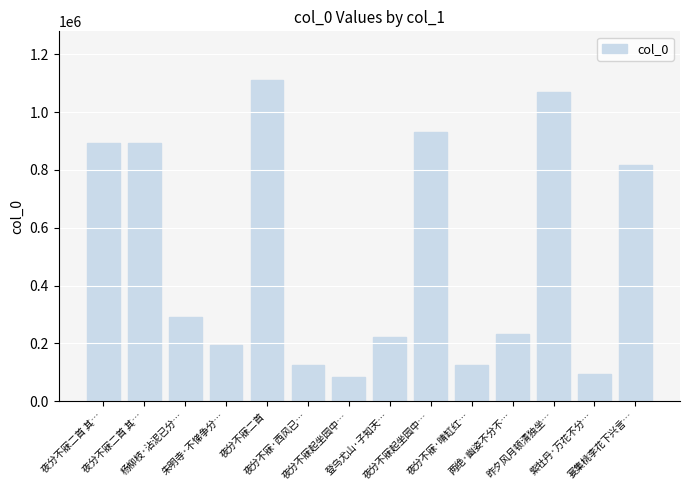

What is the label of the 1st bar from the left?

夜分不寐二首 其…